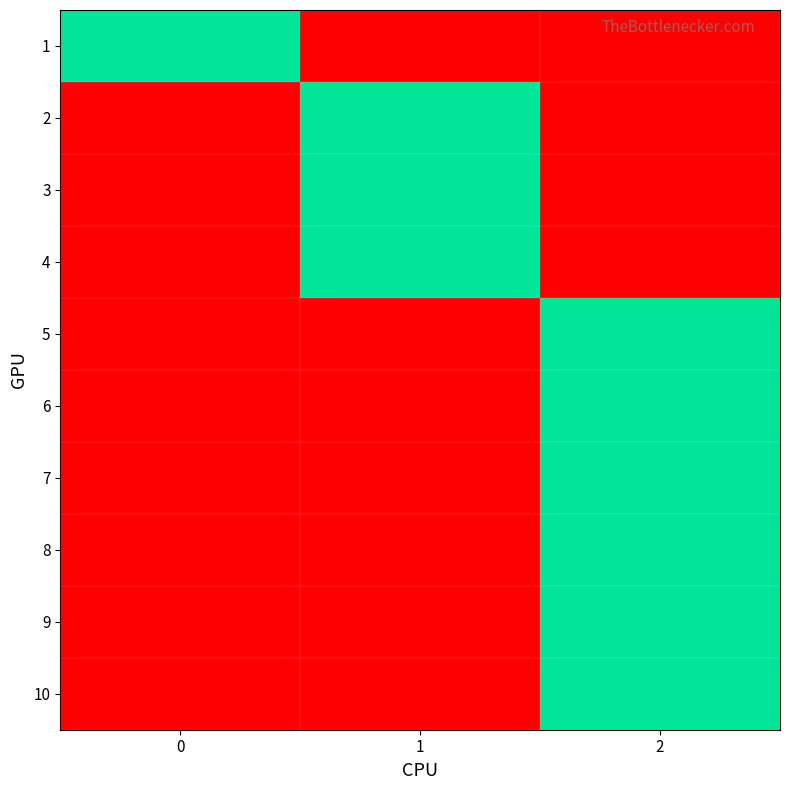

Reading right to left, what are all the values shown in this chart?

1: 2=0	1=0	0=1
2: 2=0	1=1	0=0
3: 2=0	1=1	0=0
4: 2=0	1=1	0=0
5: 2=1	1=0	0=0
6: 2=1	1=0	0=0
7: 2=1	1=0	0=0
8: 2=1	1=0	0=0
9: 2=1	1=0	0=0
10: 2=1	1=0	0=0